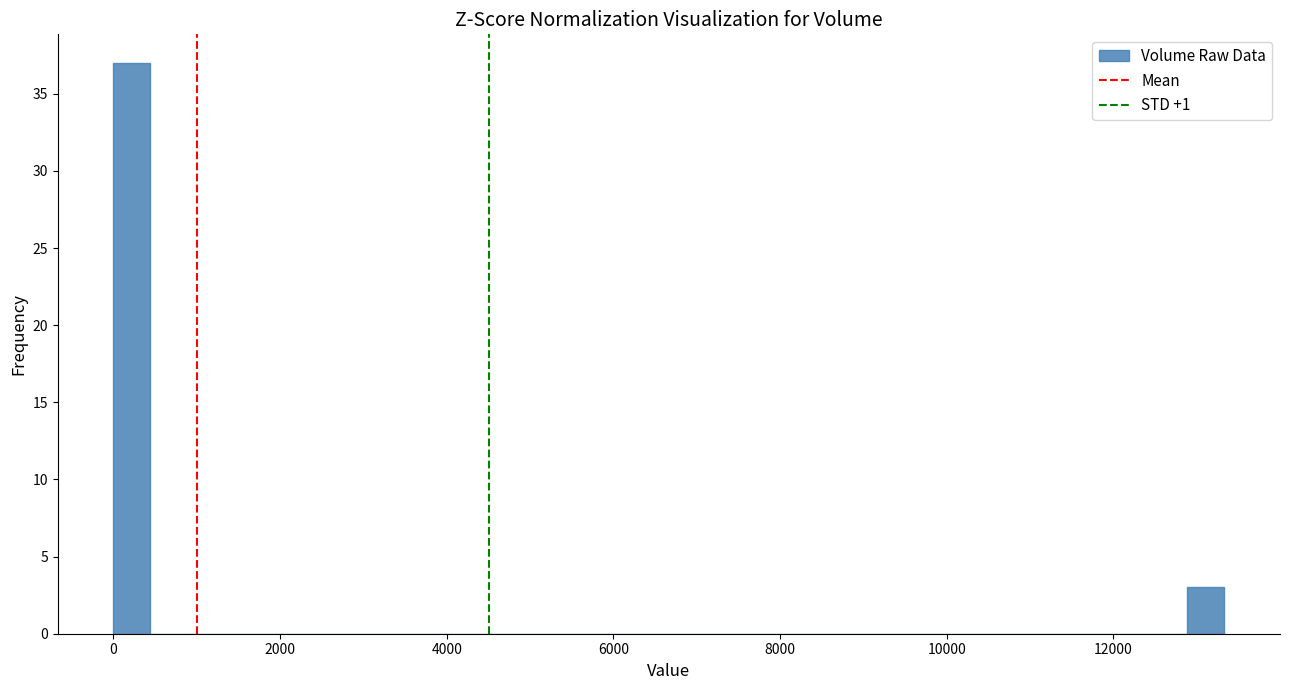

Read against the x-axis, roughly where is the centre of the tallest bar?

200